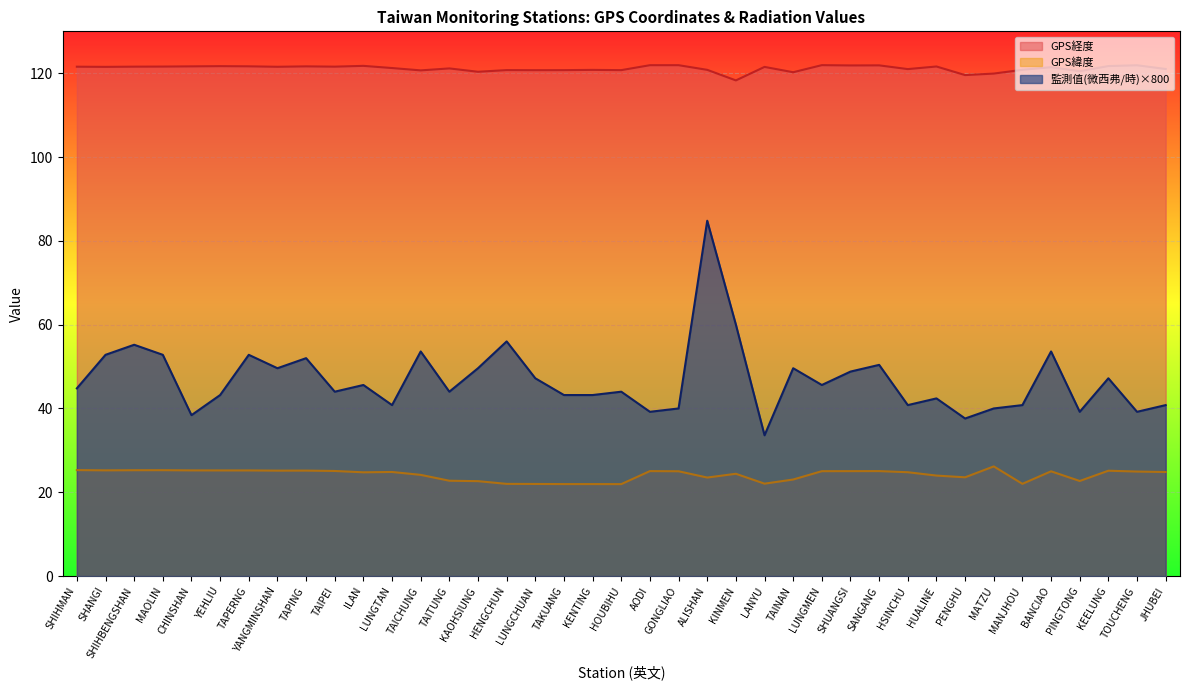

True or false: GPS緯度 and GPS經度 intersect in this chart.

False